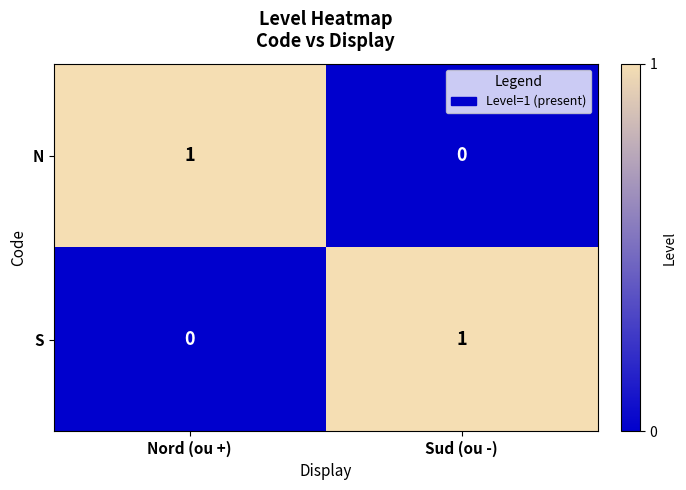

The N series shows 2 at Nord (ou +). True or false?

False